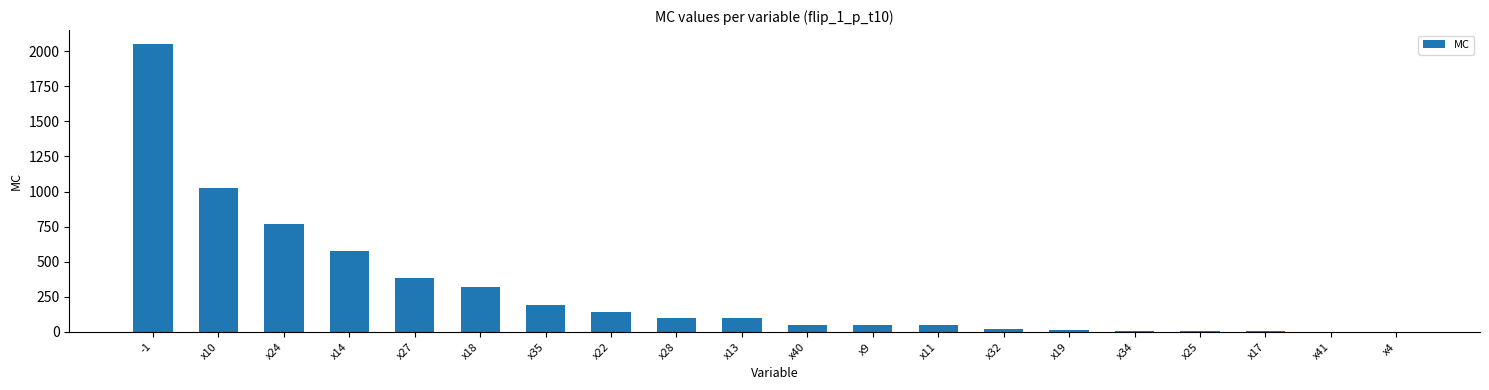

What is the maximum value shown in the chart?

2048